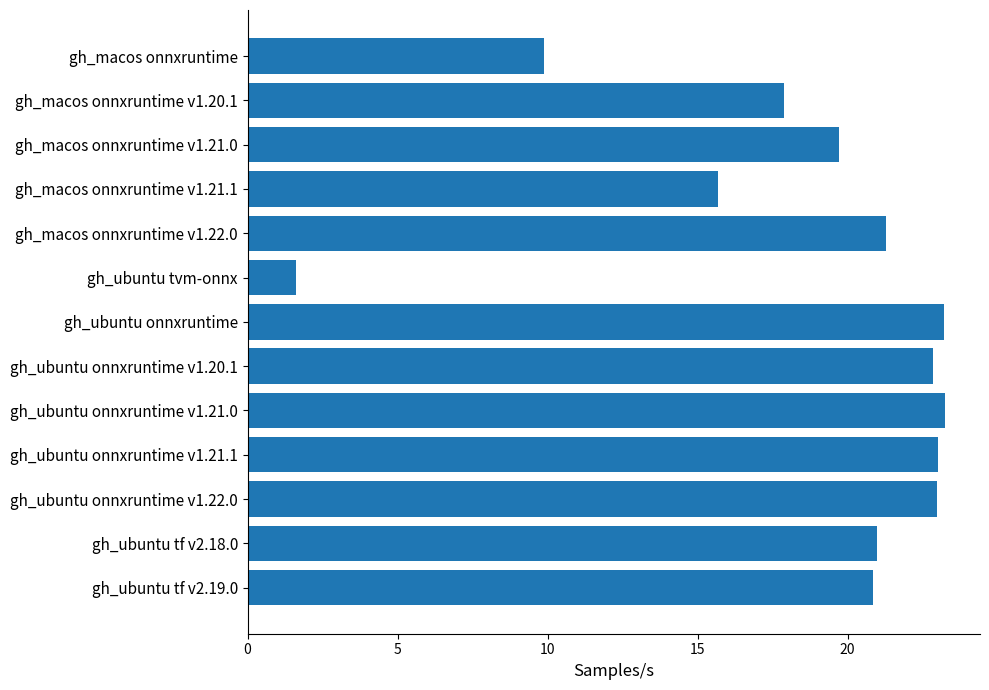

What is the maximum value shown in the chart?

23.2